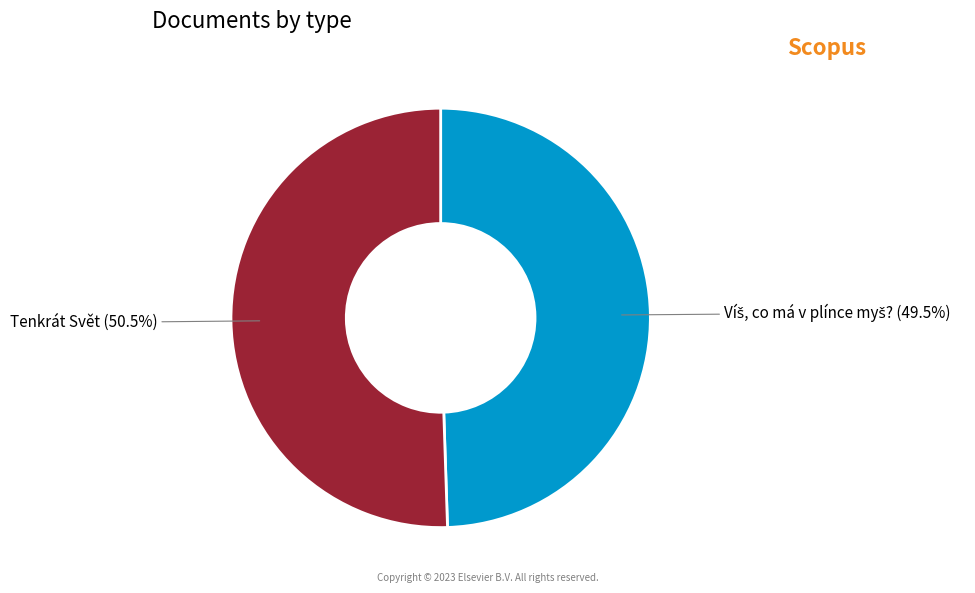

Does any single category account for the majority?

Yes